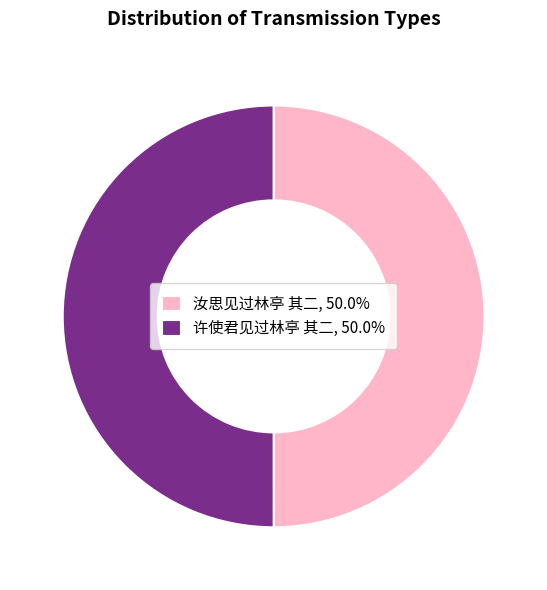

Is the sum of 汝思见过林亭 其二, 50.0% and 许使君见过林亭 其二, 50.0% greater than half?

Yes